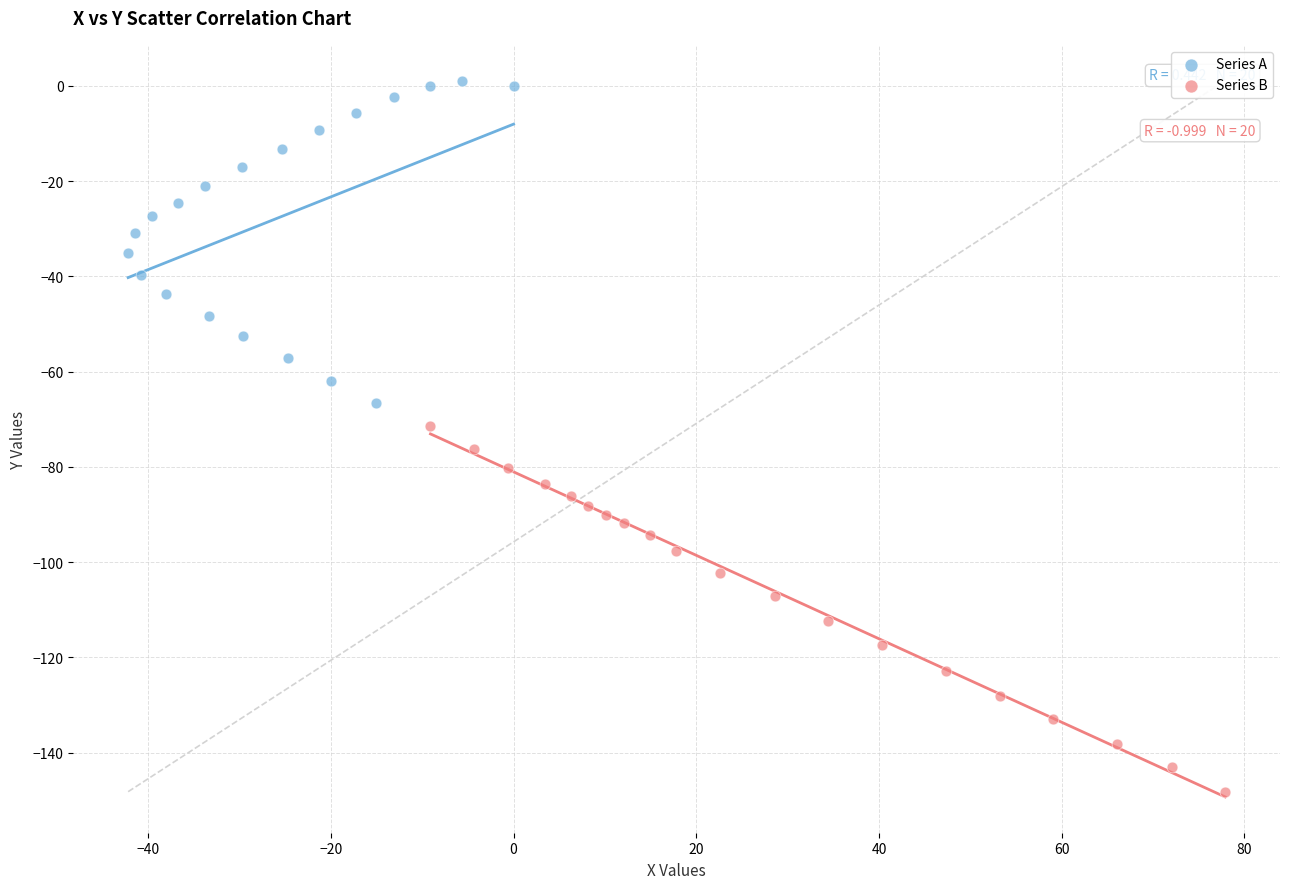

Which series contains the highest Y value?

Series A